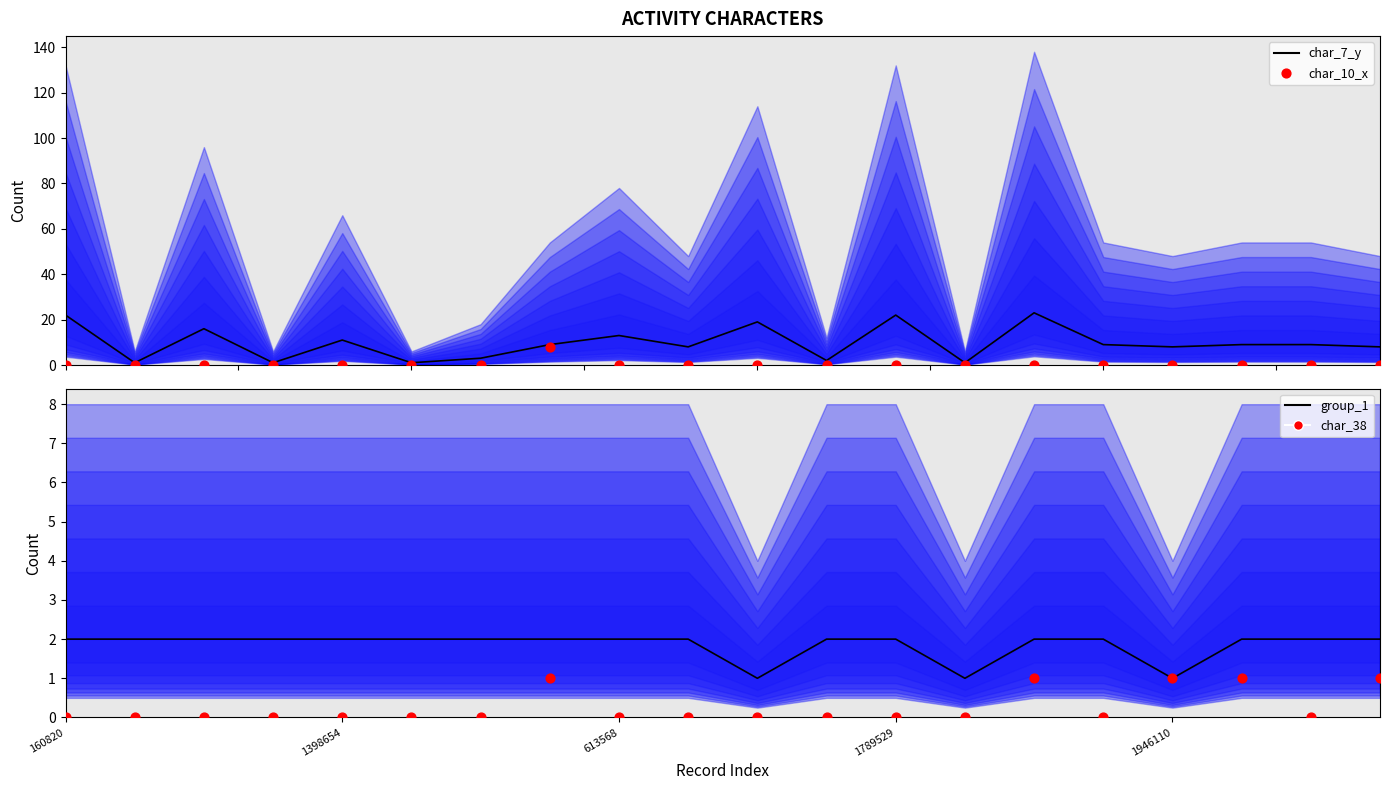

Is the value of char_7_y (median) at 6 greater than the value of group_1 at 11?

Yes